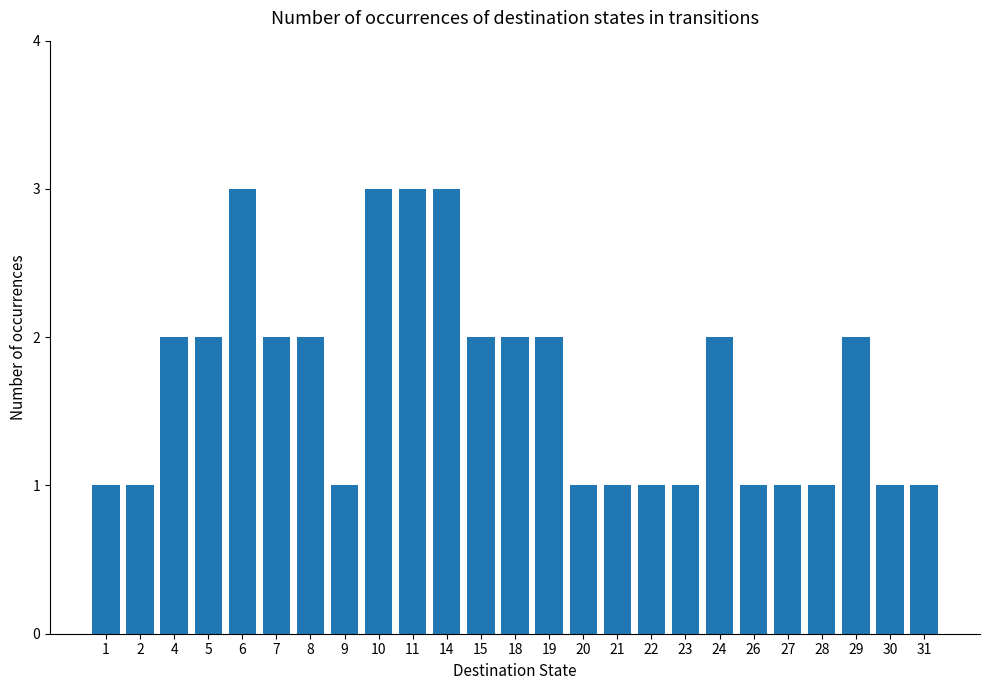

How many bars are there in total?

25